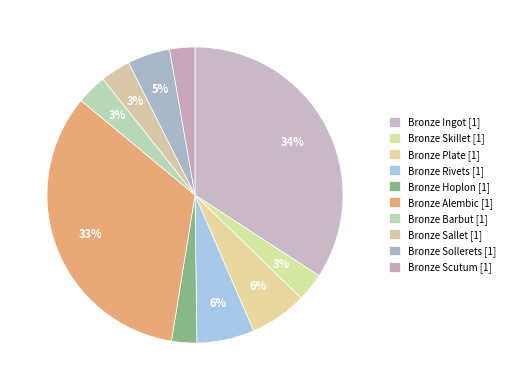

How many segments does this pie chart have?

10